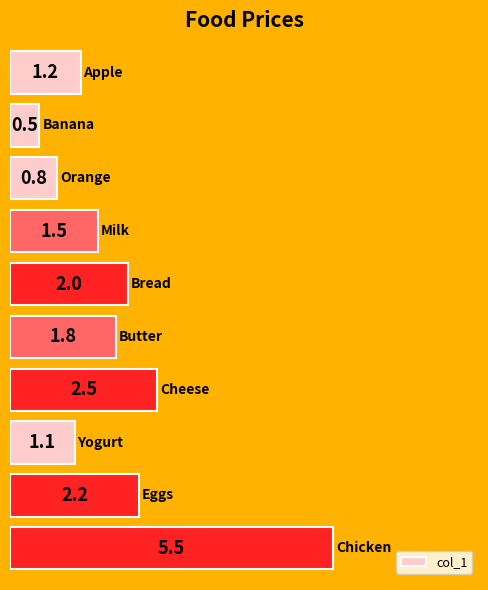

Reading top to bottom, list all the values displayed in this chart.

1.2	0.5	0.8	1.5	2.0	1.8	2.5	1.1	2.2	5.5